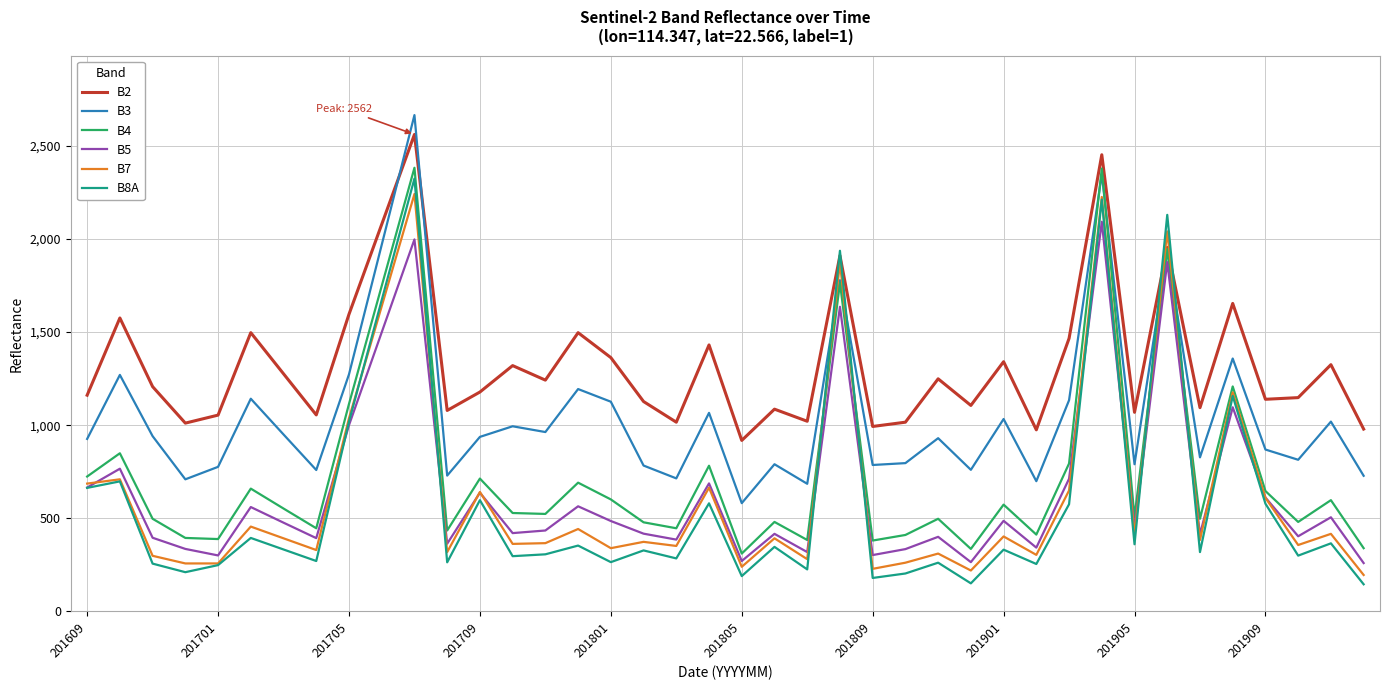

Which series has the largest total across all categories?

B2